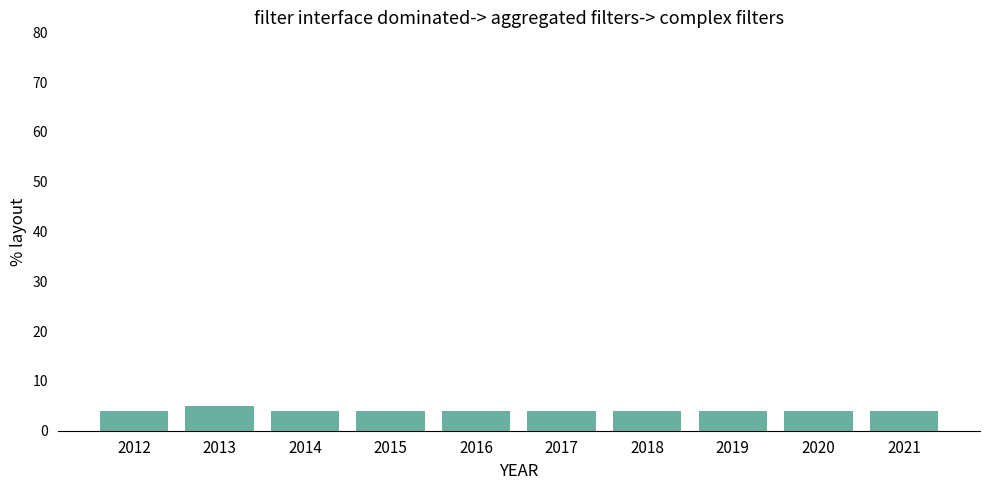

What is the ratio of the value at 2016 to the value at 2019?

1.0